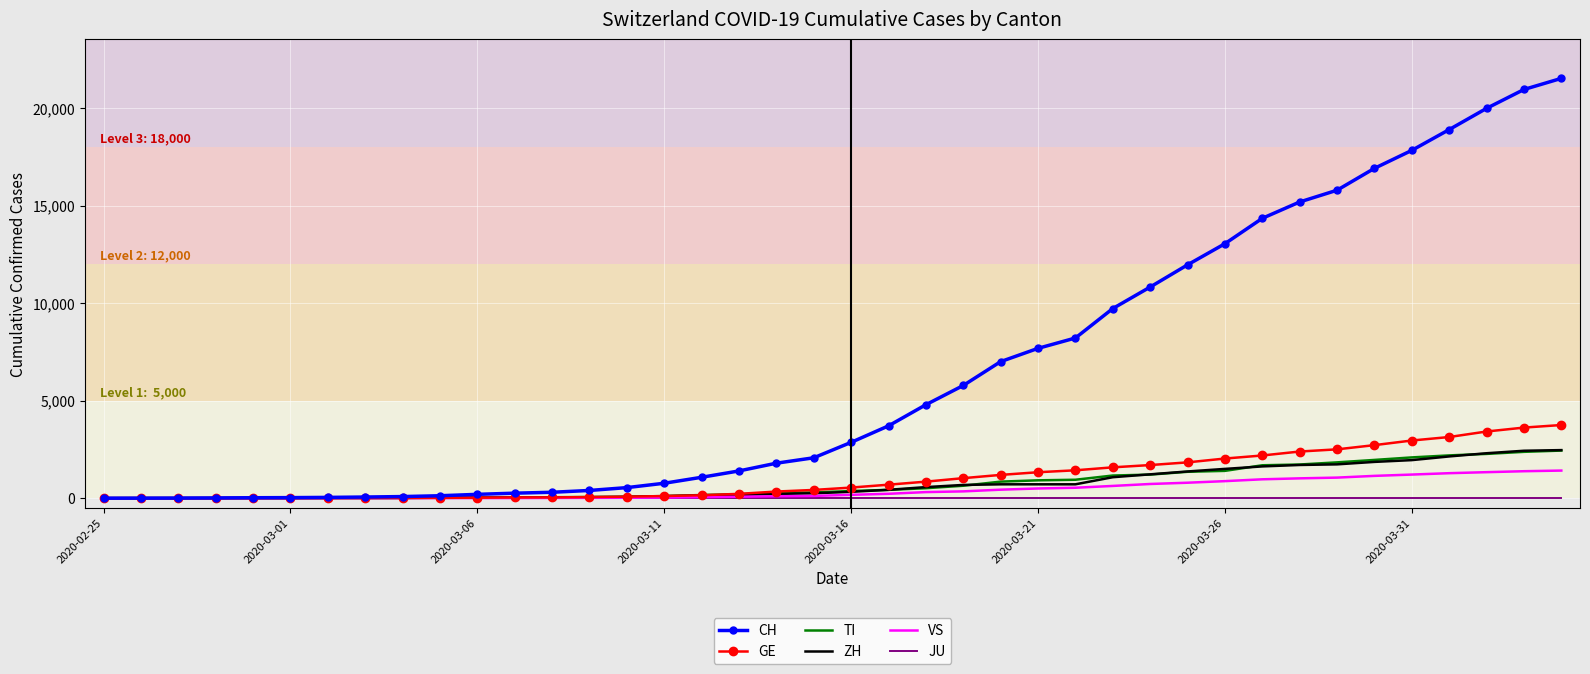

Which series has the largest range (max minus min)?

CH